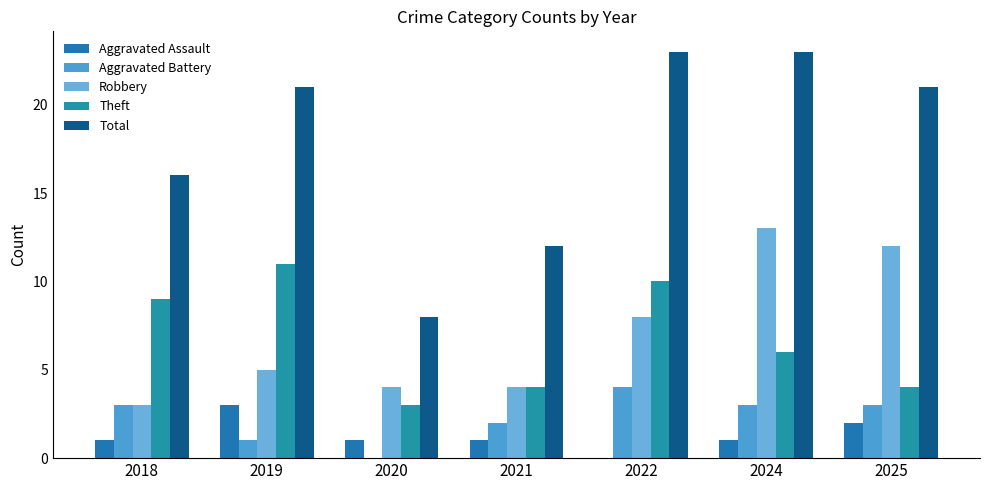

How many series are shown in this chart?

5